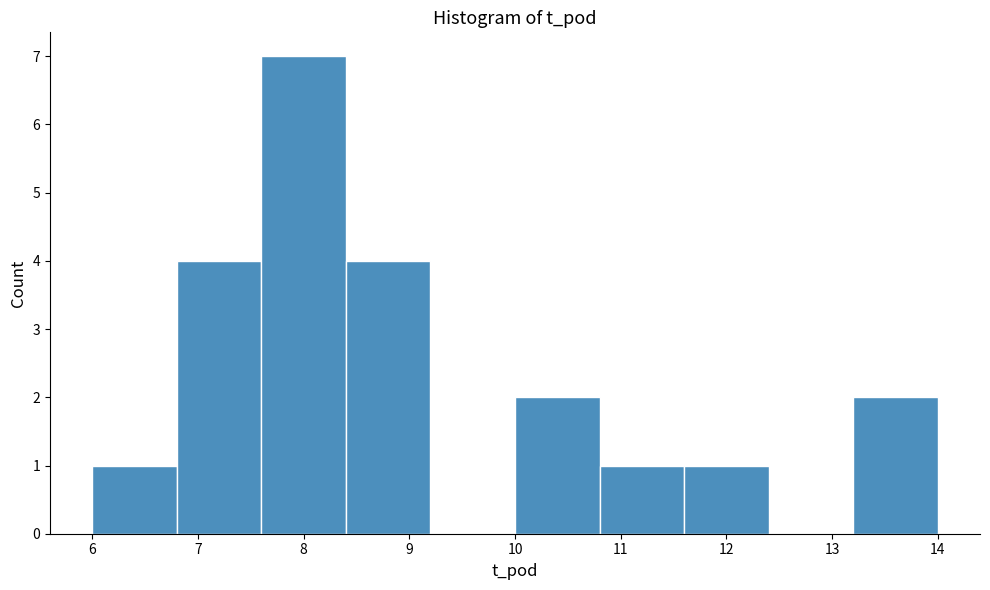

Reading left to right, list every bar in this chart as the range it spans on the x-axis followed by its height. The values are not printed on the chart, so give them approximately, as read against the axis.

6.0 to 6.8: 1
6.8 to 7.6: 4
7.6 to 8.4: 7
8.4 to 9.2: 4
9.2 to 10.0: 0
10.0 to 10.8: 2
10.8 to 11.6: 1
11.6 to 12.4: 1
12.4 to 13.2: 0
13.2 to 14.0: 2